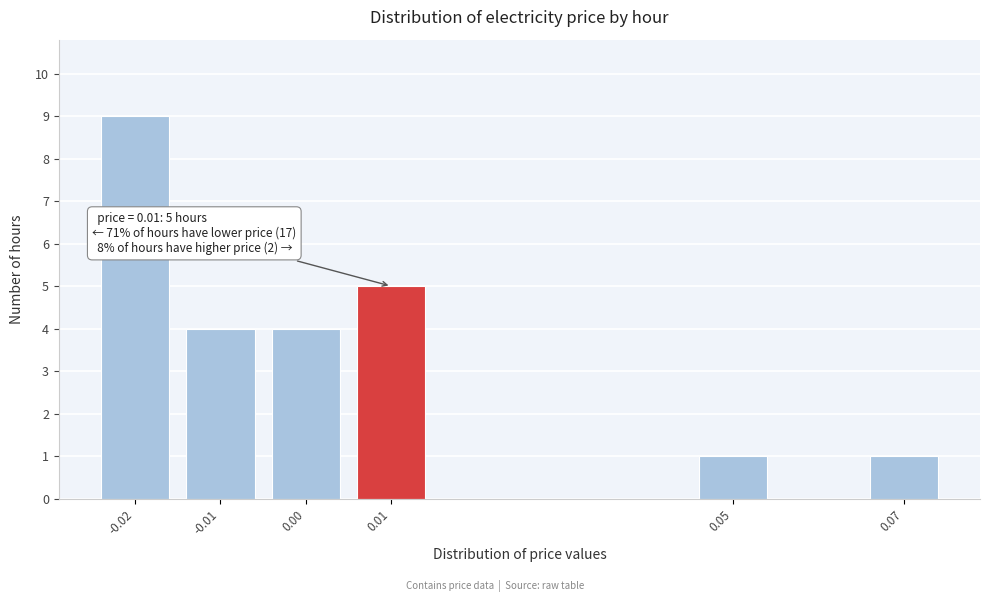

Reading right to left, extract all data points from this chart.

0.07=1	0.05=1	0.01=5	0.00=4	-0.01=4	-0.02=9